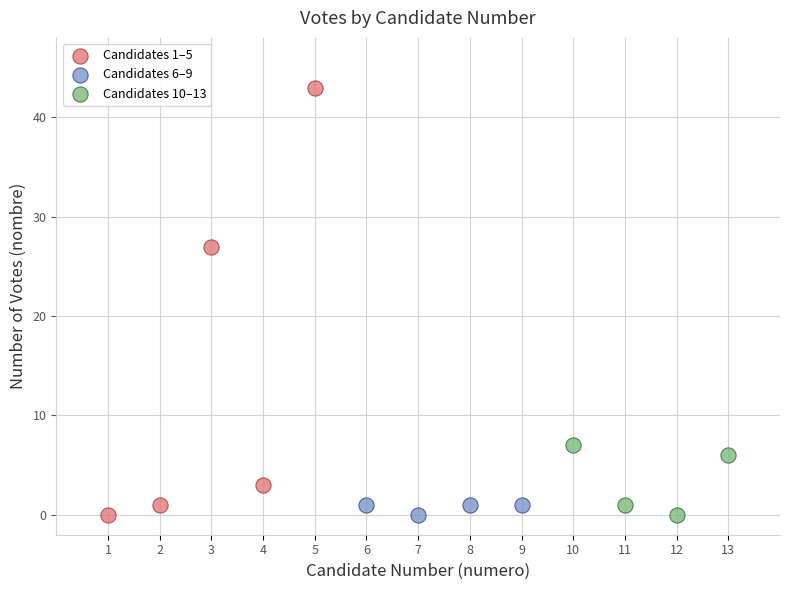

Which series contains the highest Y value?

Candidates 1–5